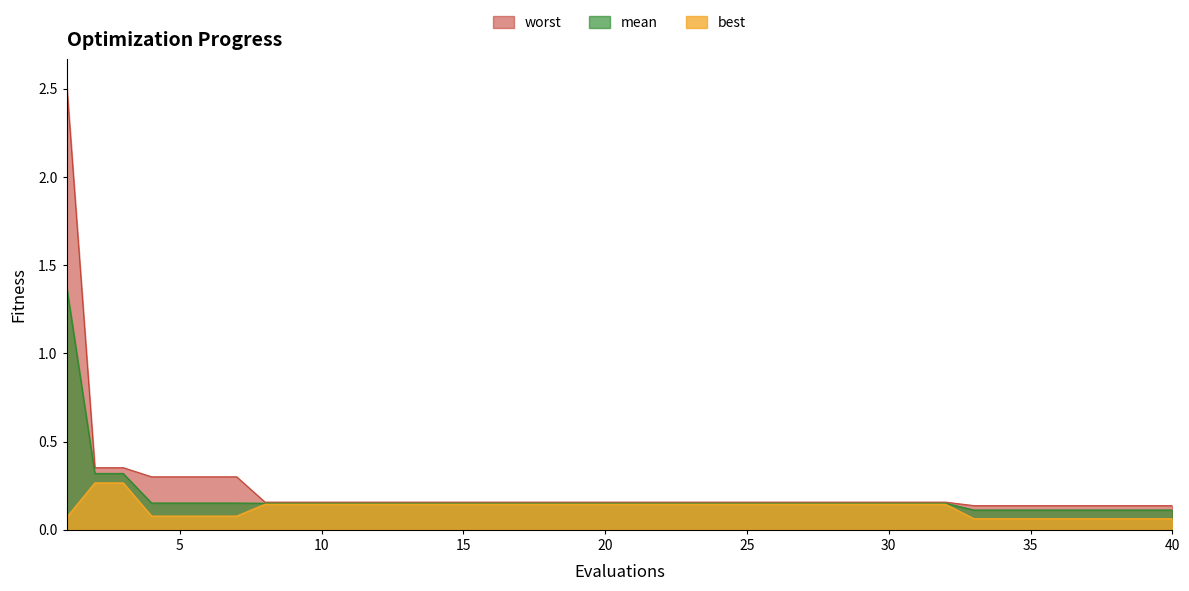

Reading left to right, extract all data points from this chart.

mean: 1.4	0.3	0.3	0.2	0.2	0.2	0.2	0.2	0.2	0.2	0.2	0.2	0.2	0.2	0.2	0.2	0.2	0.2	0.2	0.2	0.2	0.2	0.2	0.2	0.2	0.2	0.2	0.2	0.2	0.2	0.2	0.2	0.1	0.1	0.1	0.1	0.1	0.1	0.1	0.1
best: 0.1	0.3	0.3	0.1	0.1	0.1	0.1	0.1	0.1	0.1	0.1	0.1	0.1	0.1	0.1	0.1	0.1	0.1	0.1	0.1	0.1	0.1	0.1	0.1	0.1	0.1	0.1	0.1	0.1	0.1	0.1	0.1	0.1	0.1	0.1	0.1	0.1	0.1	0.1	0.1
worst: 2.5	0.4	0.4	0.3	0.3	0.3	0.3	0.2	0.2	0.2	0.2	0.2	0.2	0.2	0.2	0.2	0.2	0.2	0.2	0.2	0.2	0.2	0.2	0.2	0.2	0.2	0.2	0.2	0.2	0.2	0.2	0.2	0.1	0.1	0.1	0.1	0.1	0.1	0.1	0.1